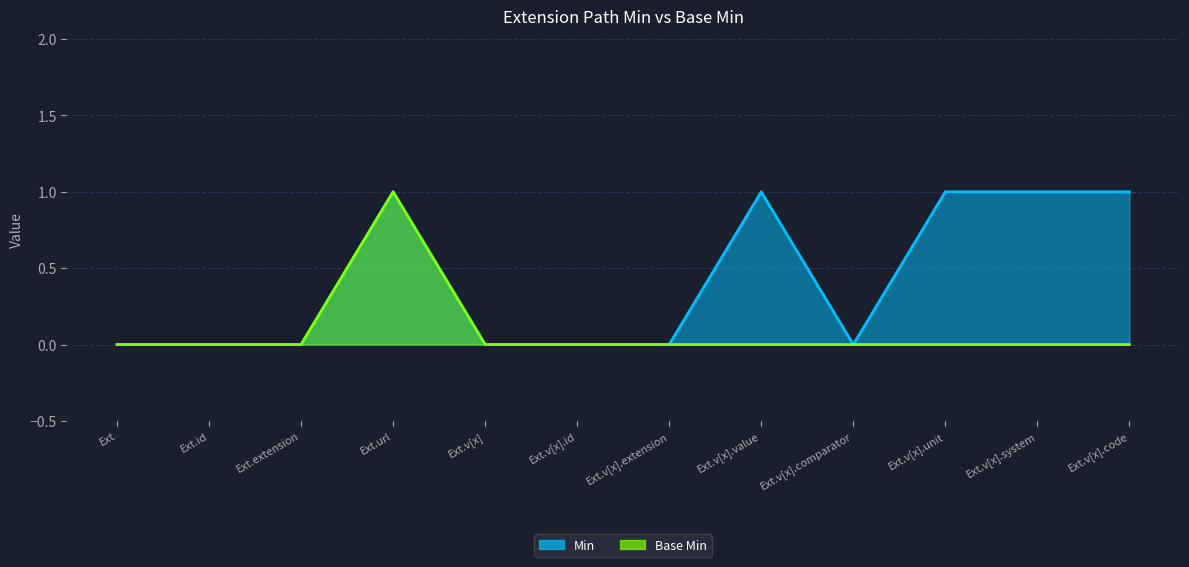

The Min series shows 1 at Ext.url. True or false?

True